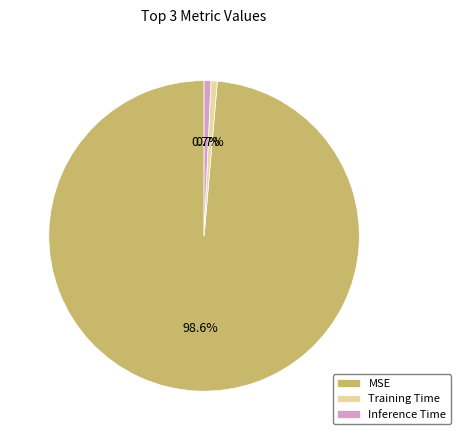

How much of the chart is everything except Training Time?

99.3%